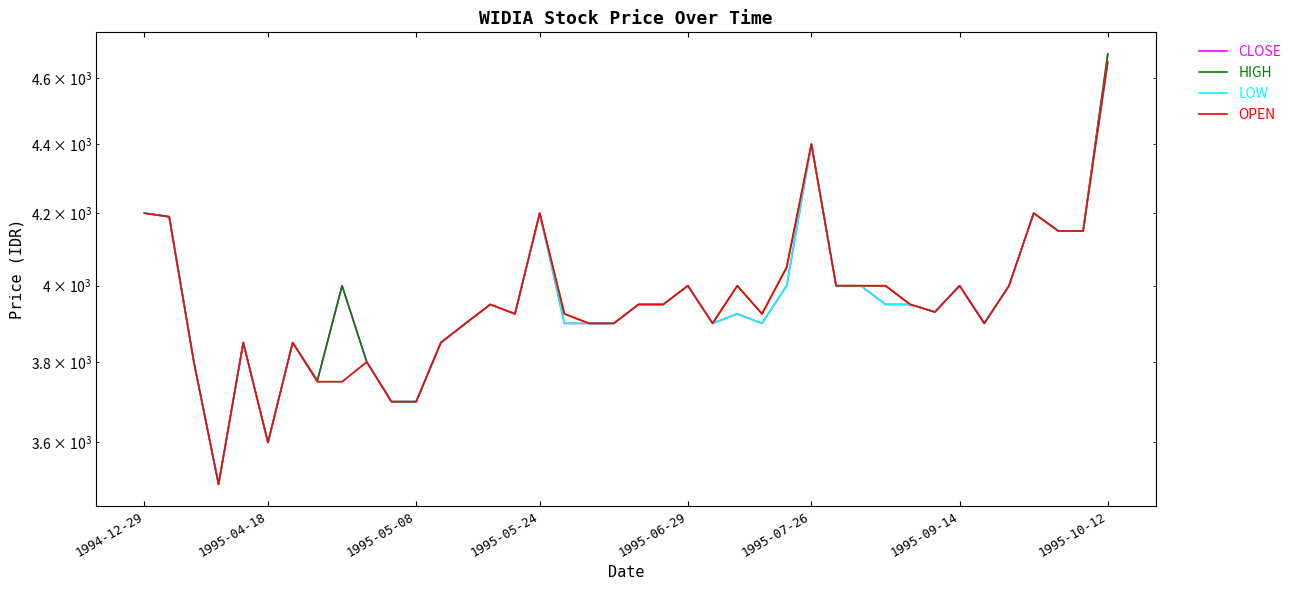

How many distinct data groups are displayed?

4